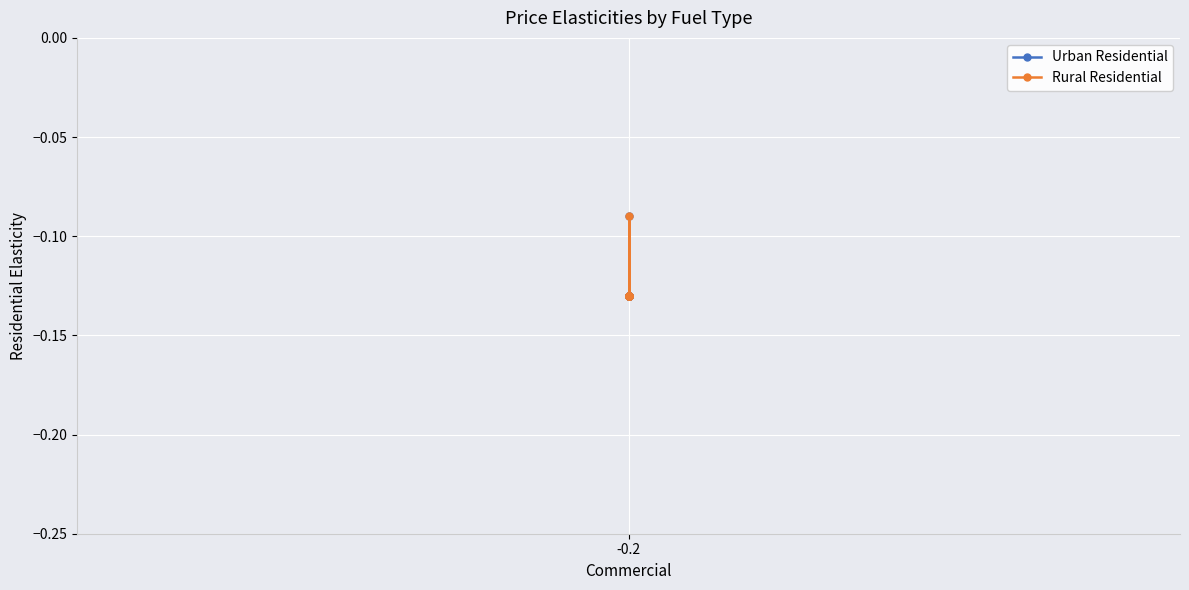

True or false: Rural Residential and Urban Residential cross at least once.

False